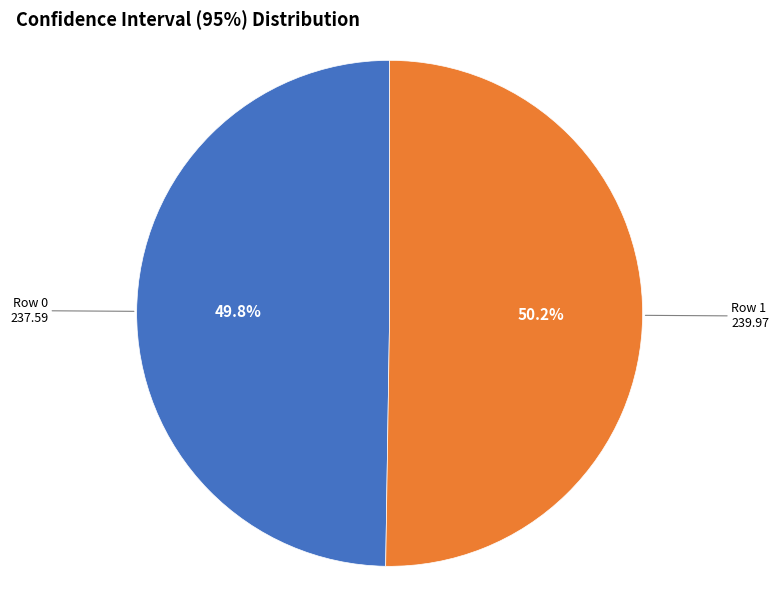

Does any single category account for the majority?

Yes